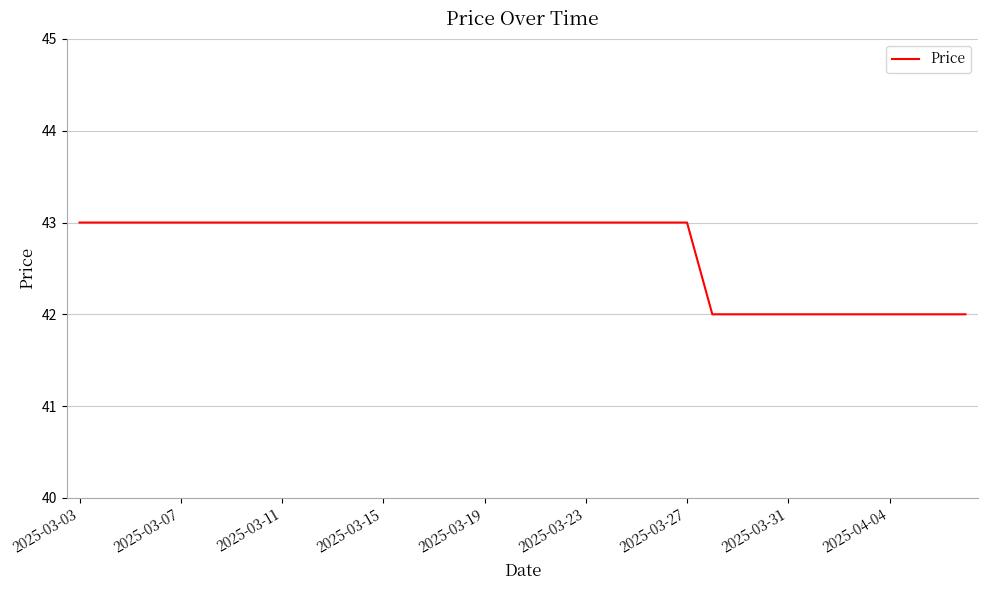

What is the greatest value displayed?

43